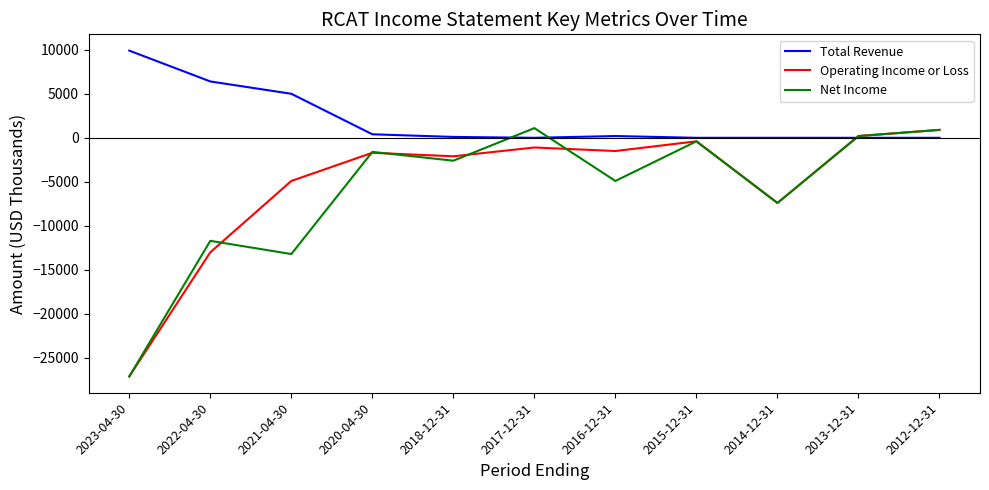

Rank the series at 2021-04-30 from highest to lowest value.

Total Revenue, Operating Income or Loss, Net Income